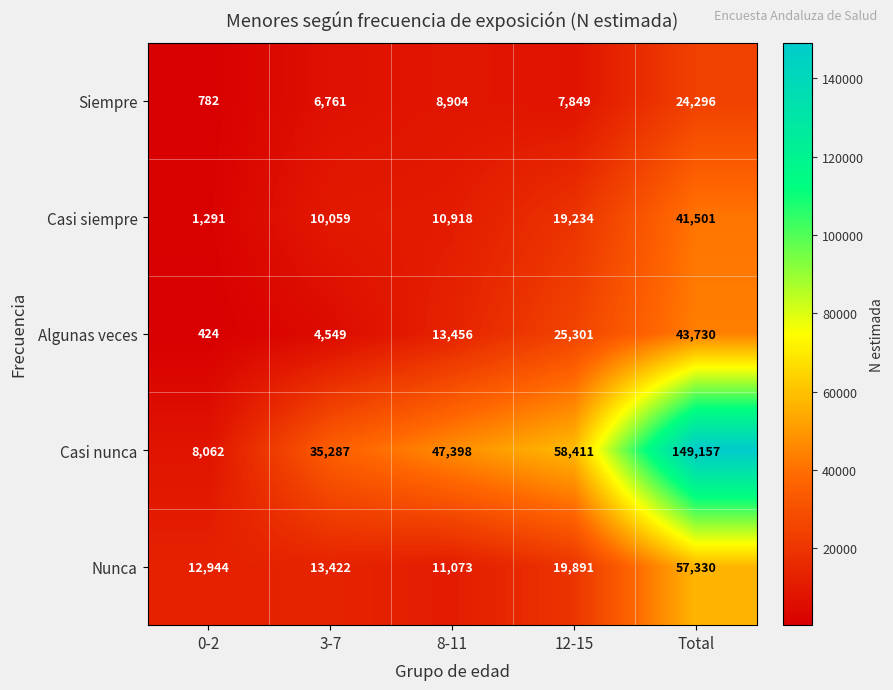

Between 3-7 and 8-11, which series saw the biggest shift?

Casi nunca